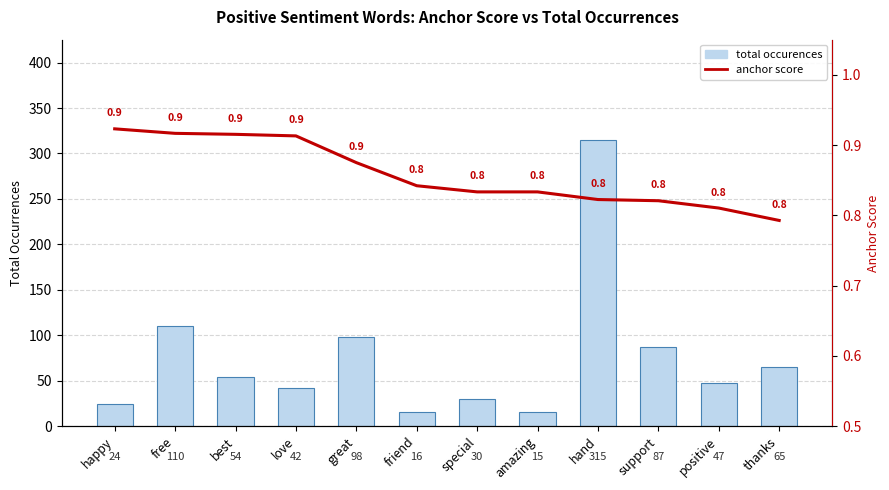

The value of anchor score at great is 0.9. True or false?

True